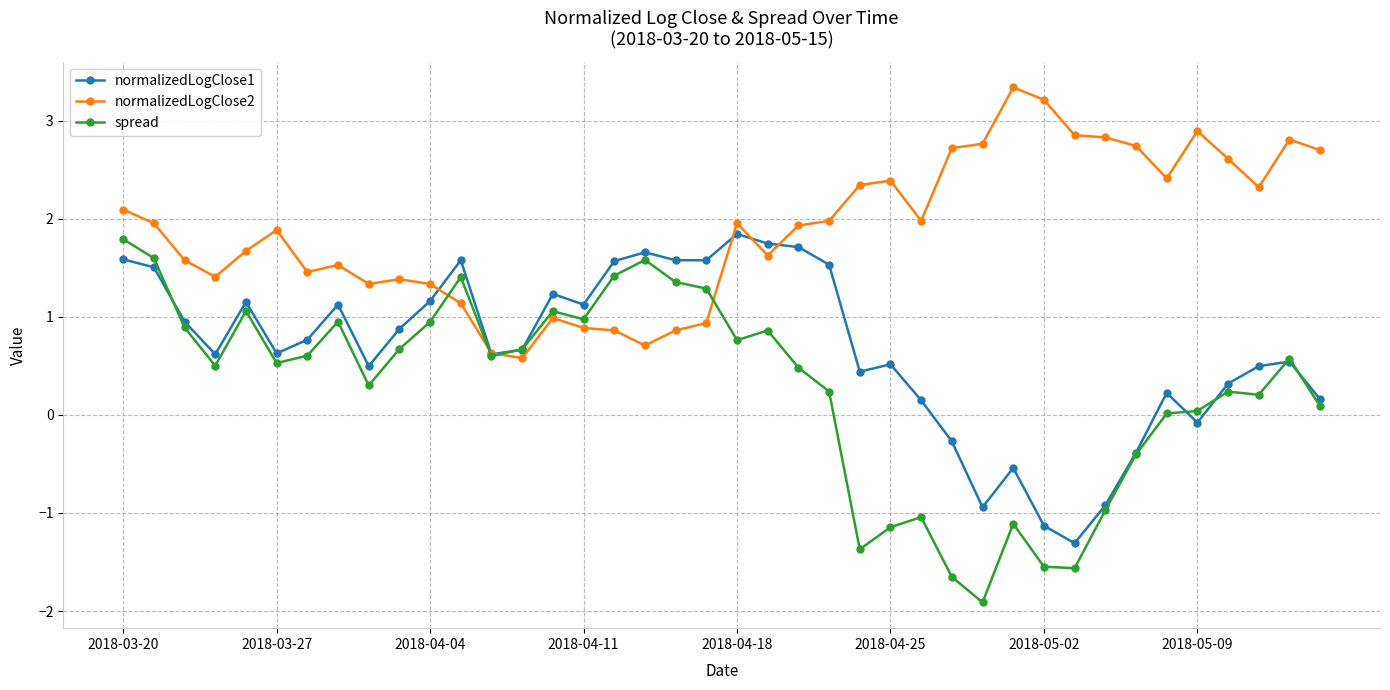

What is the value of the normalizedLogClose2 point at the 31st from the left?

3.2